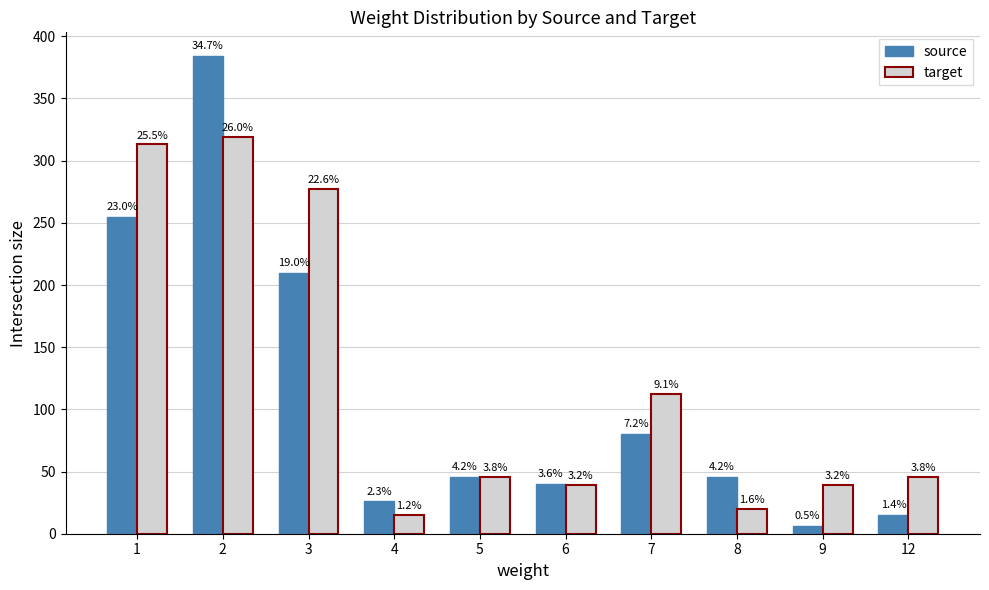

How many groups of bars are there?

10